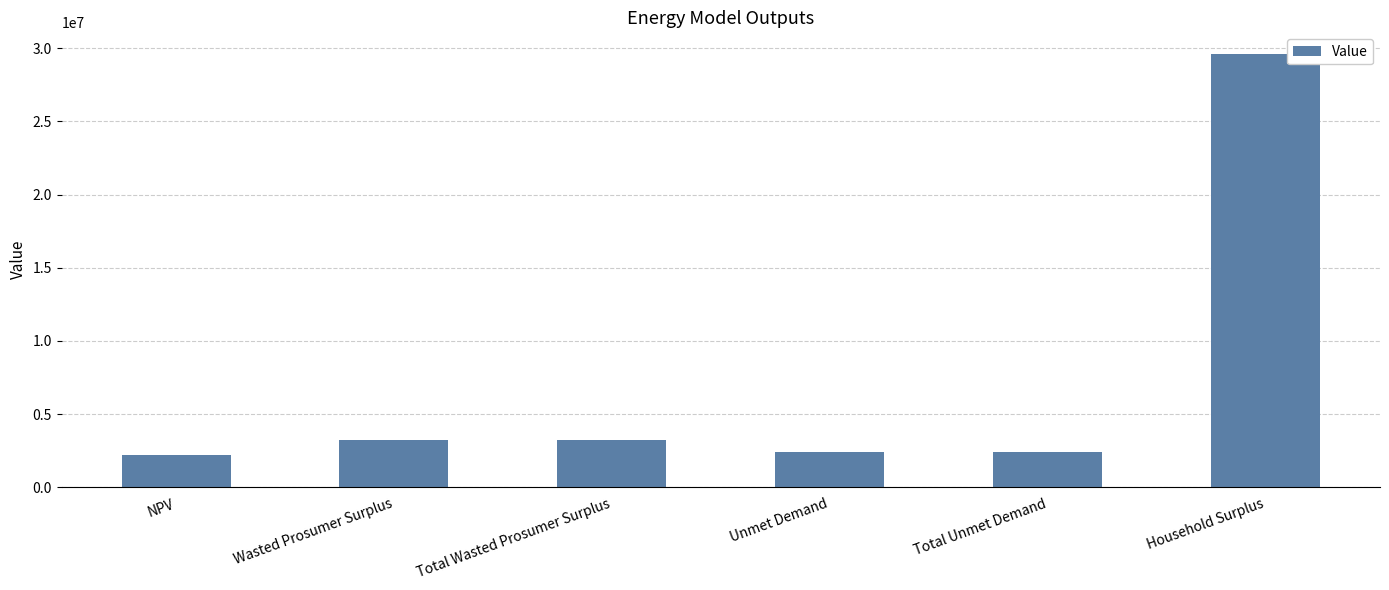

Approximately how many times larger is the value at Household Surplus compared to Total Wasted Prosumer Surplus?

9.2